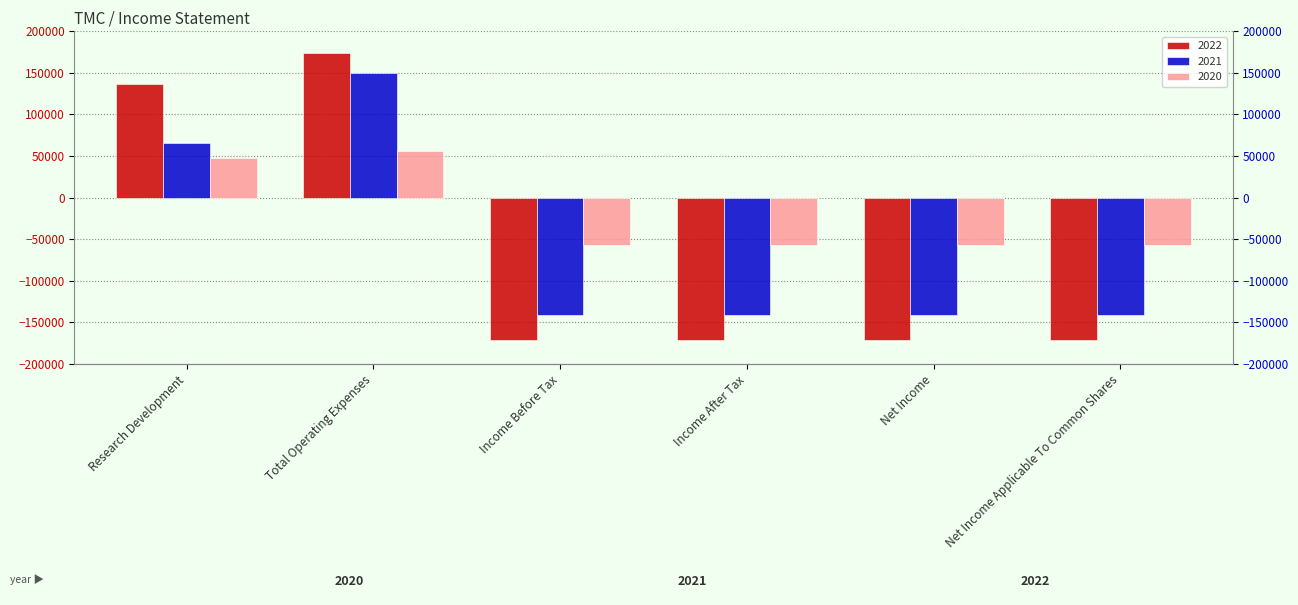

What is the maximum value for 2020?

56600